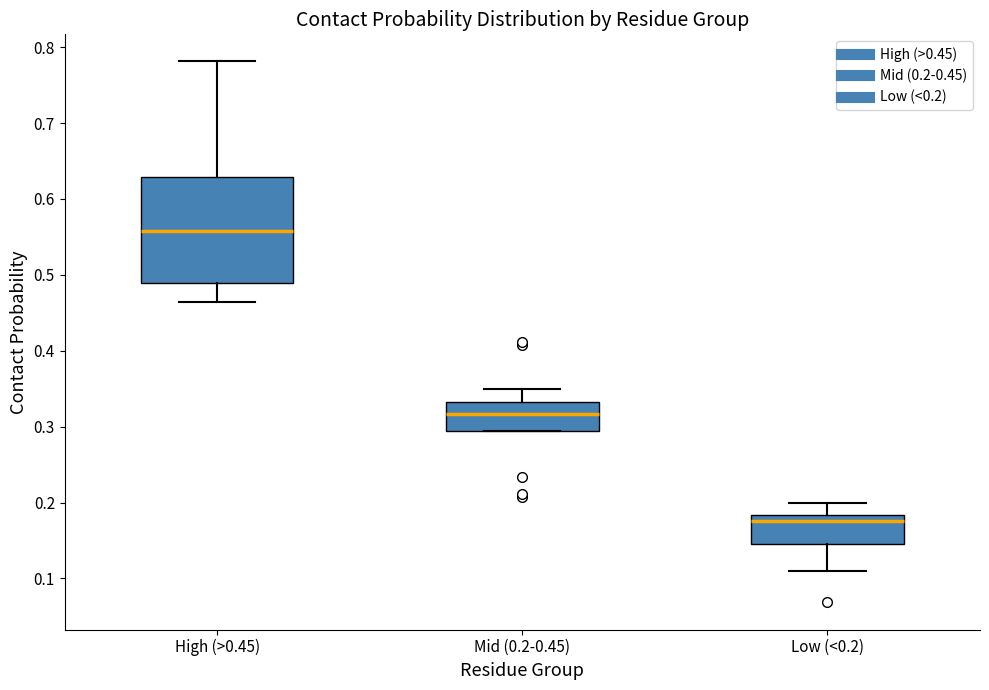

Where does the upper whisker of the box for Low (<0.2) end on the y-axis? The values are not printed on the chart, so give them approximately, as read against the axis.

0.20